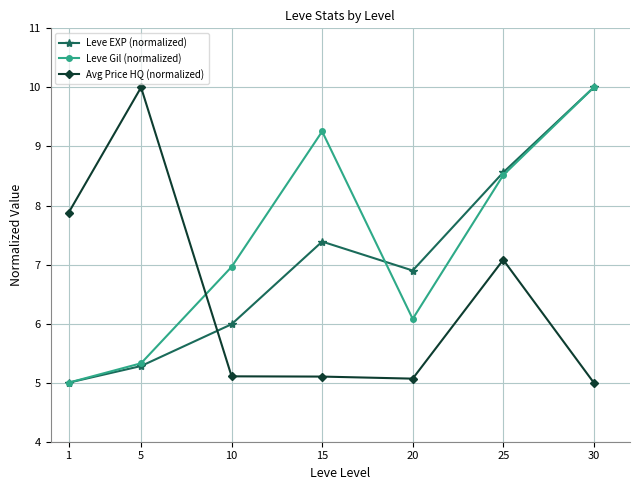

Which series ends up on top after the final intersection of Leve Gil (normalized) and Avg Price HQ (normalized)?

Leve Gil (normalized)